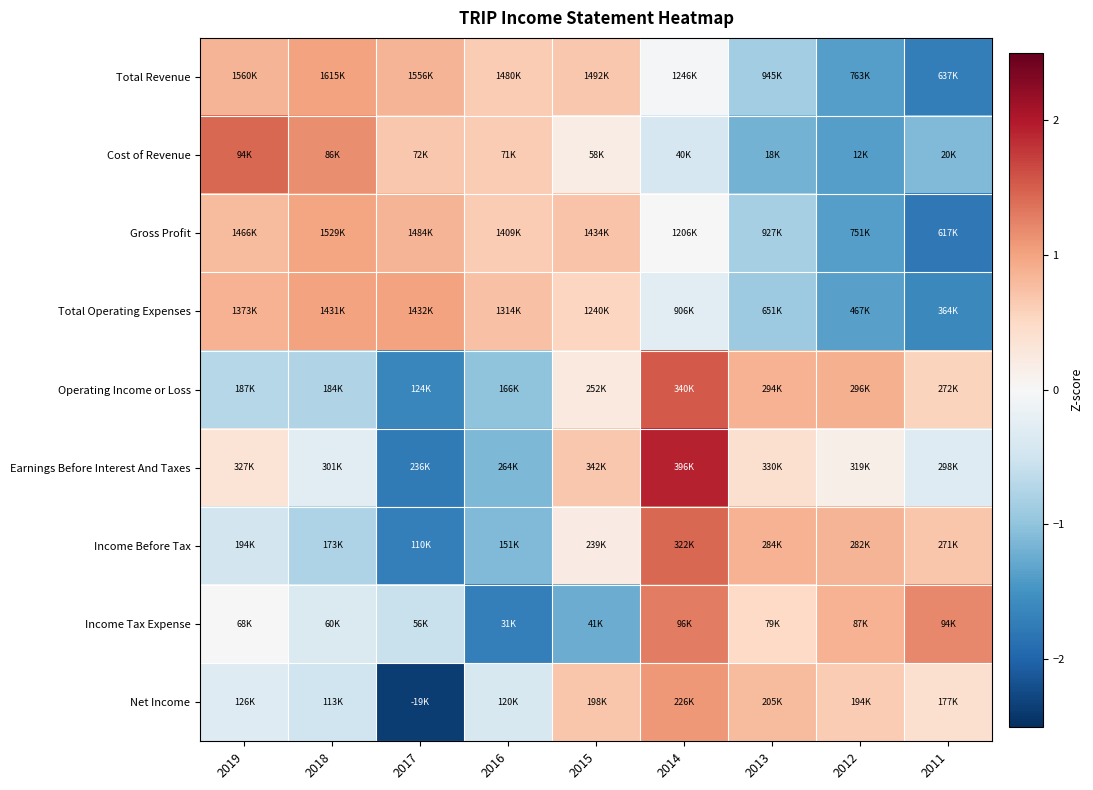

What is the total value across all series at 2013?

-0.4